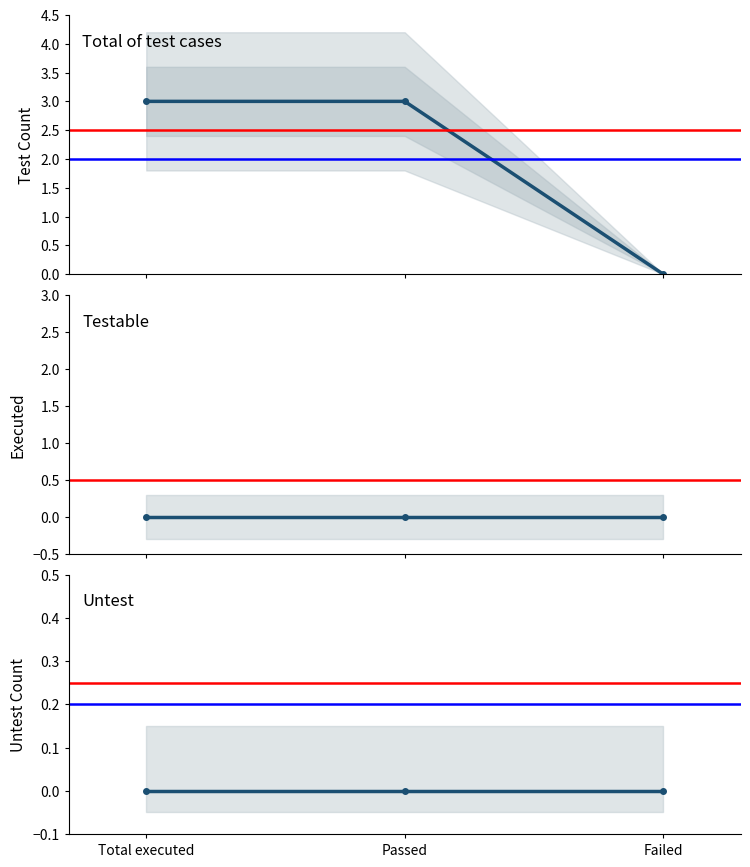

What is the label of the 2nd point from the right?

Passed